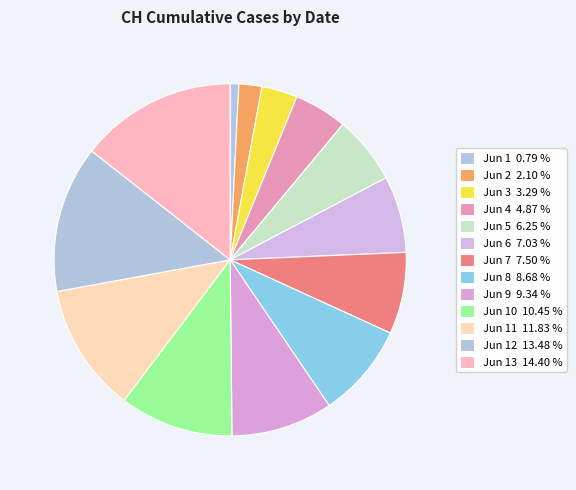

How many segments does this pie chart have?

13